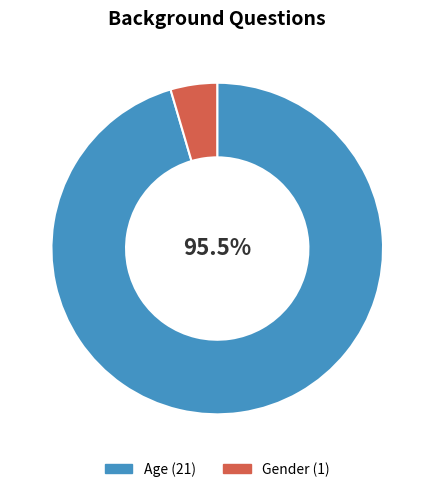

Which slice is the largest?

Age